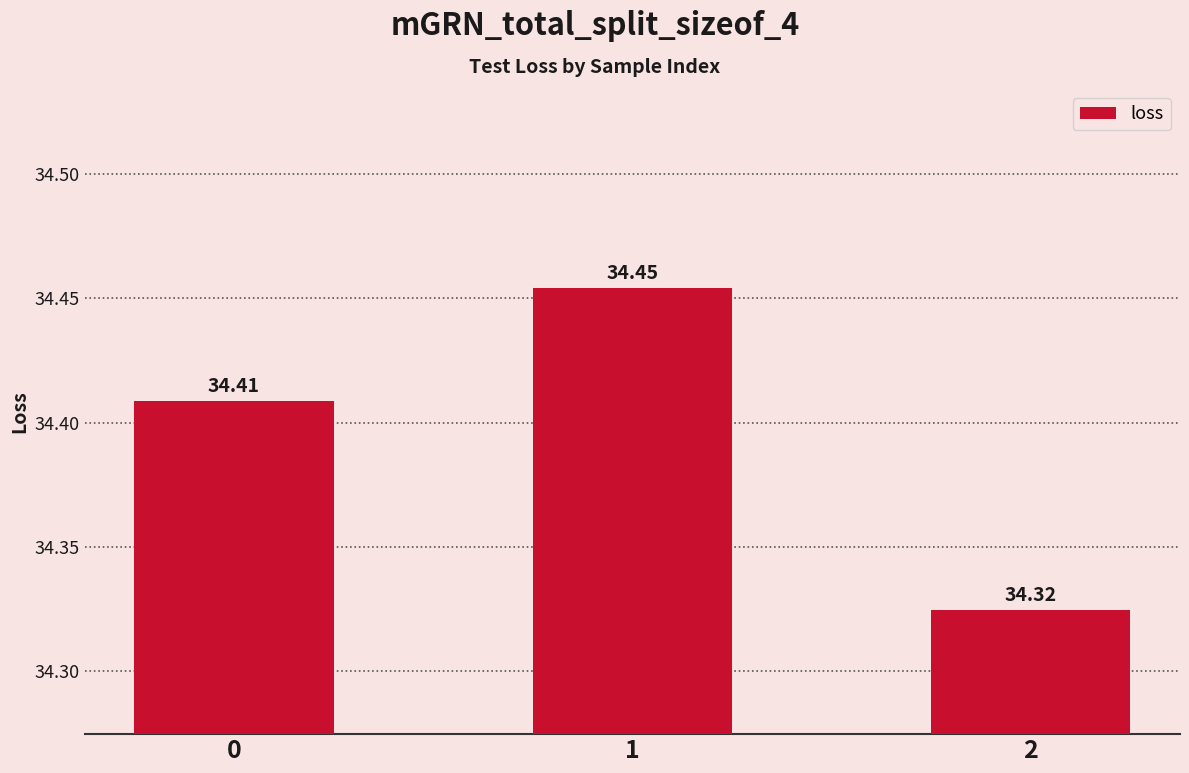

Reading left to right, transcribe all the data shown in this chart.

34.4	34.5	34.3